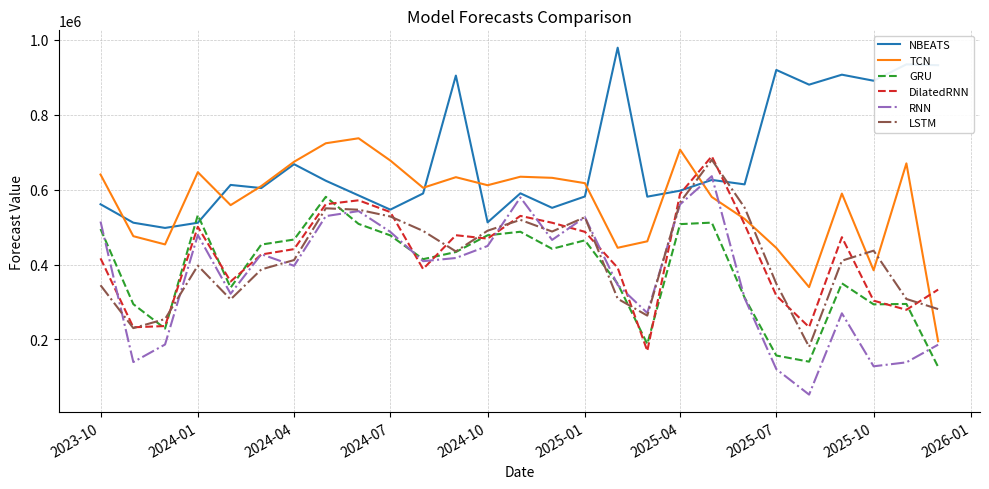

Count the number of categories in the chart.

27